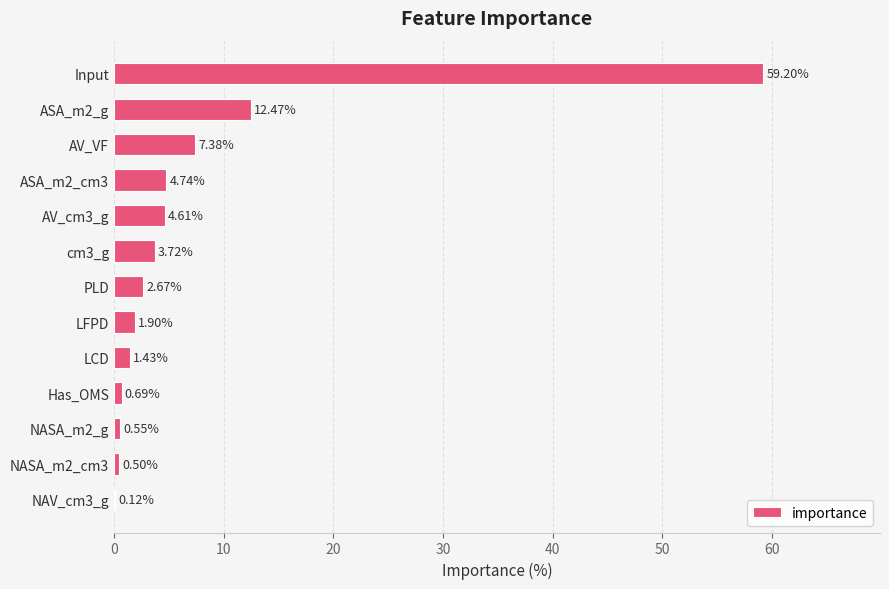

What is the sum of the values at cm3_g and ASA_m2_cm3?

8.5